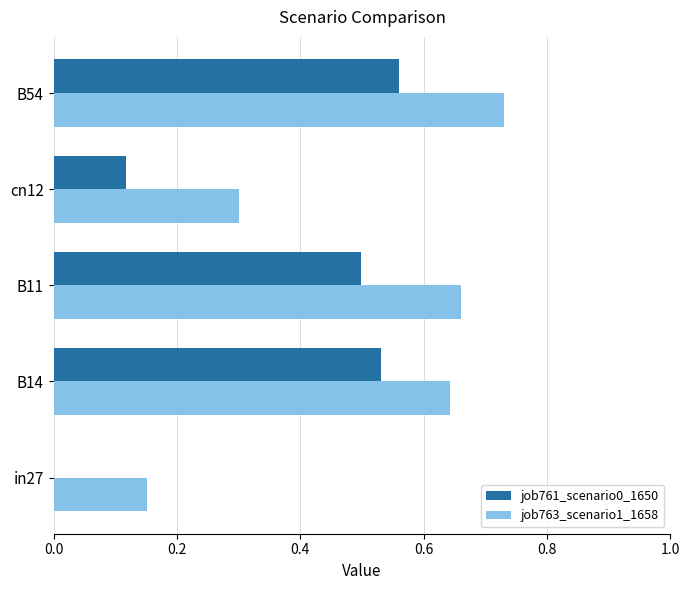

What value does the job763_scenario1_1658 series have at cn12?

0.3